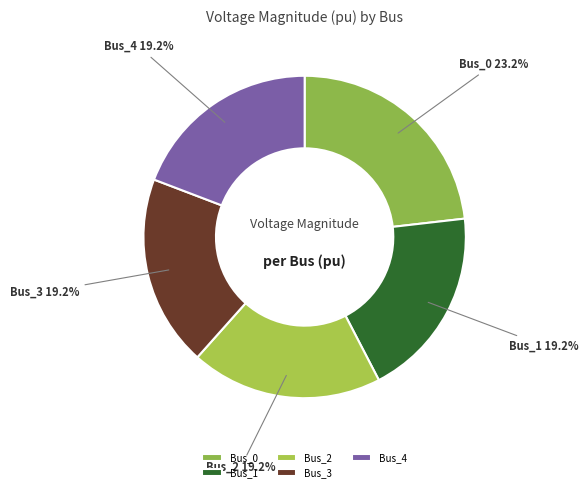

Which slice is the largest?

Bus_0